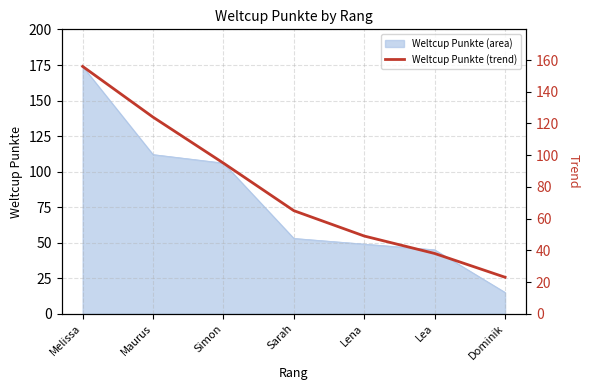

Does the chart display data point markers on the line(s)?

No